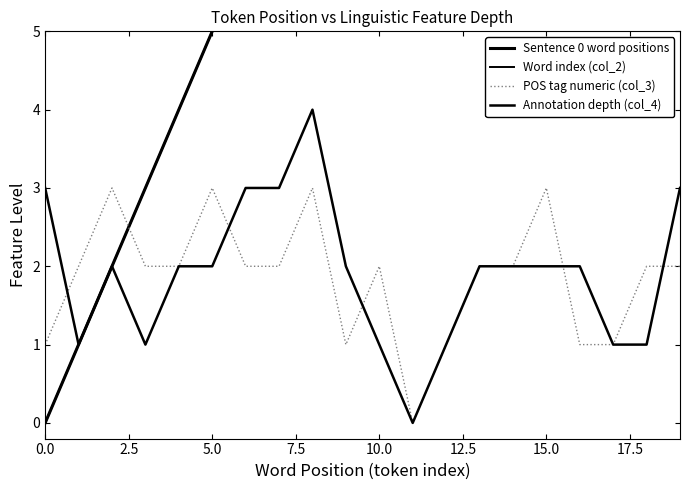

In POS tag numeric (col_3), how many points are lower than both neighbors (excluding endpoints)?

2